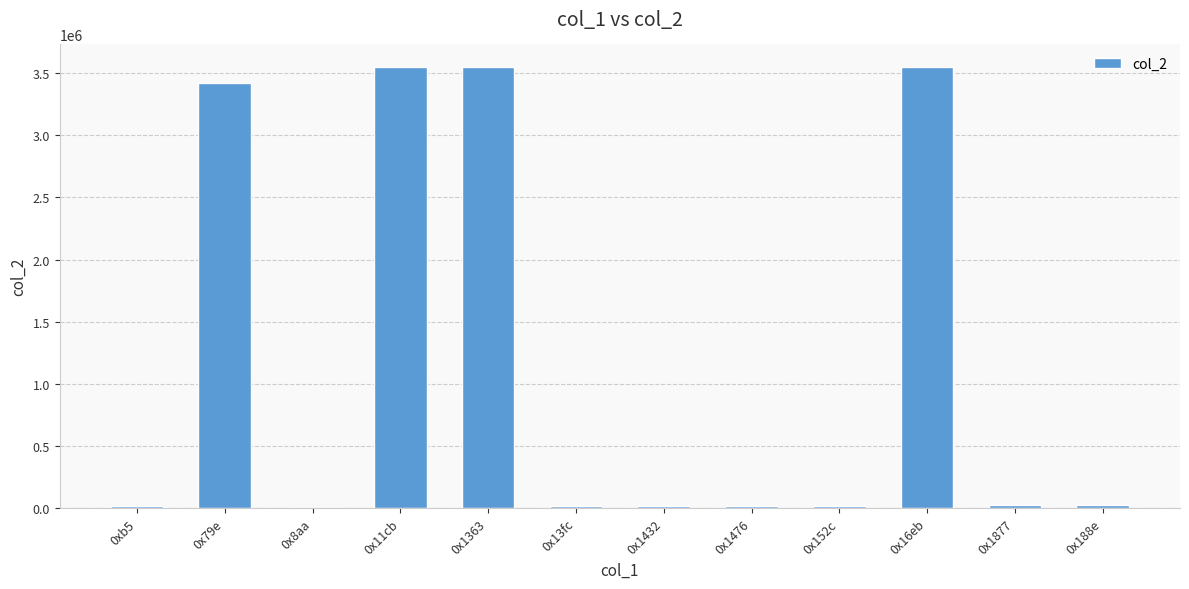

True or false: the data shows 3421494 at 0x79e.

True